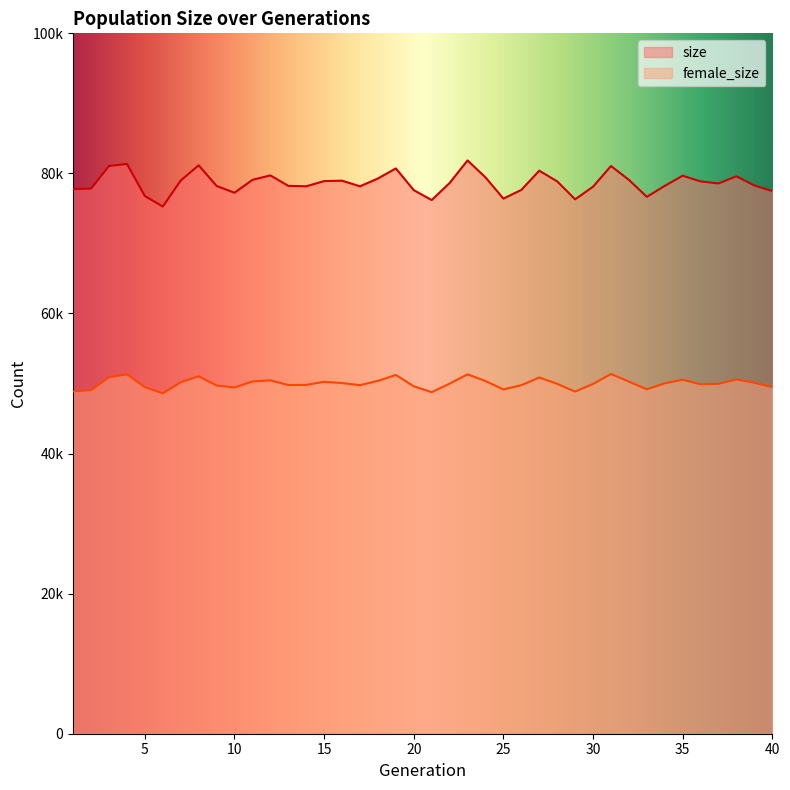

True or false: female_size and size cross at least once.

False